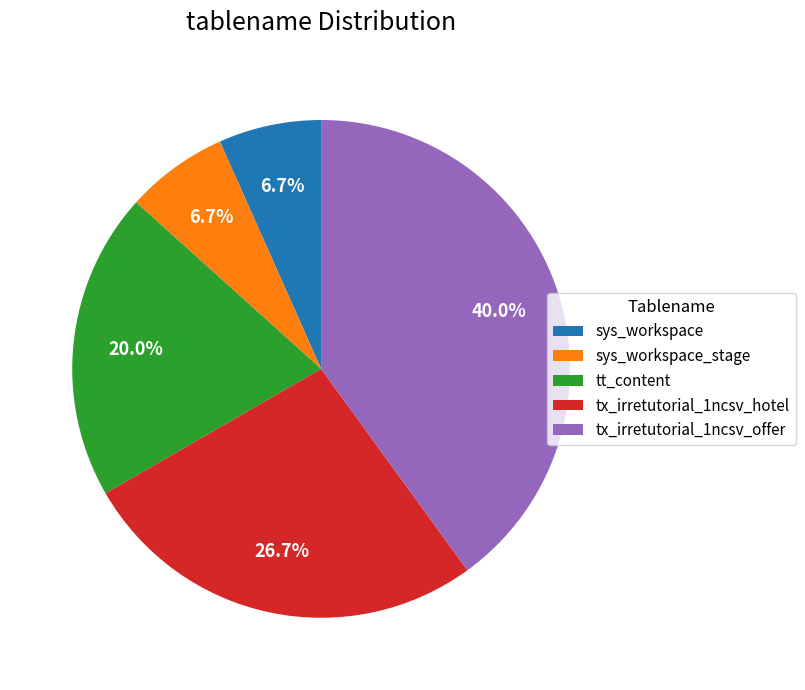

What is the largest slice in the pie chart?

tx_irretutorial_1ncsv_offer